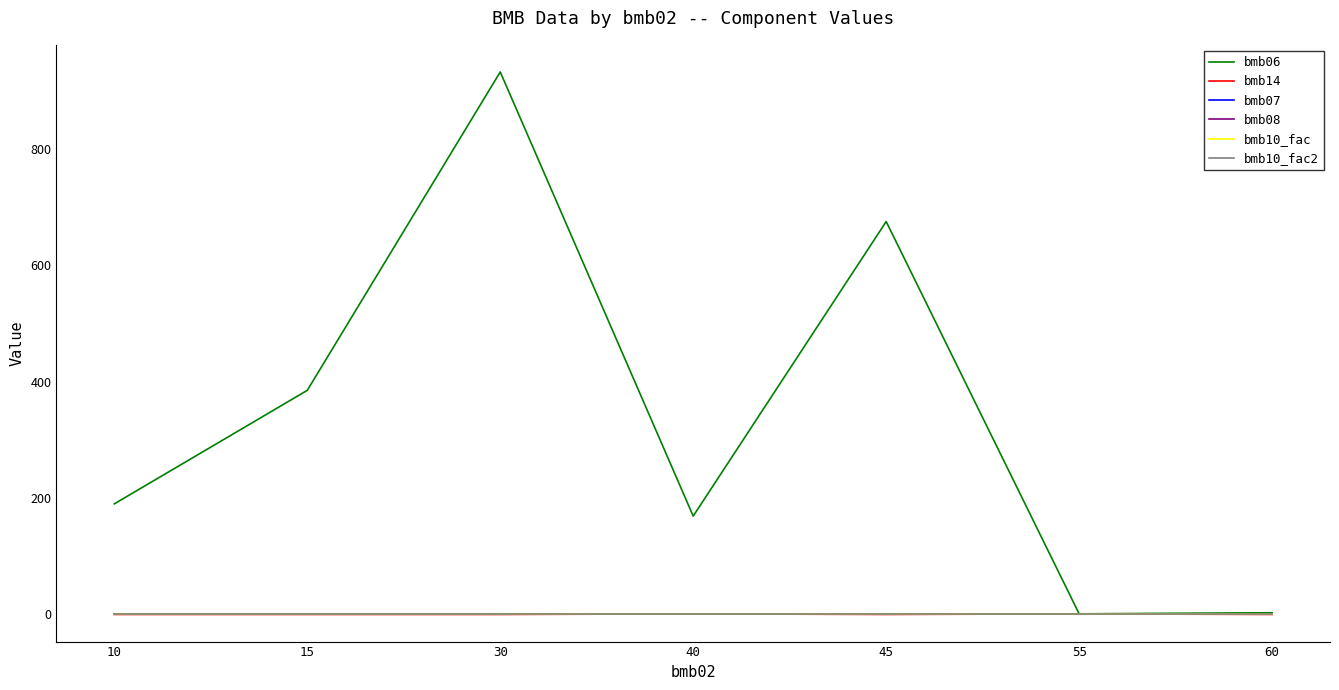

Which series has the widest spread of values?

bmb06